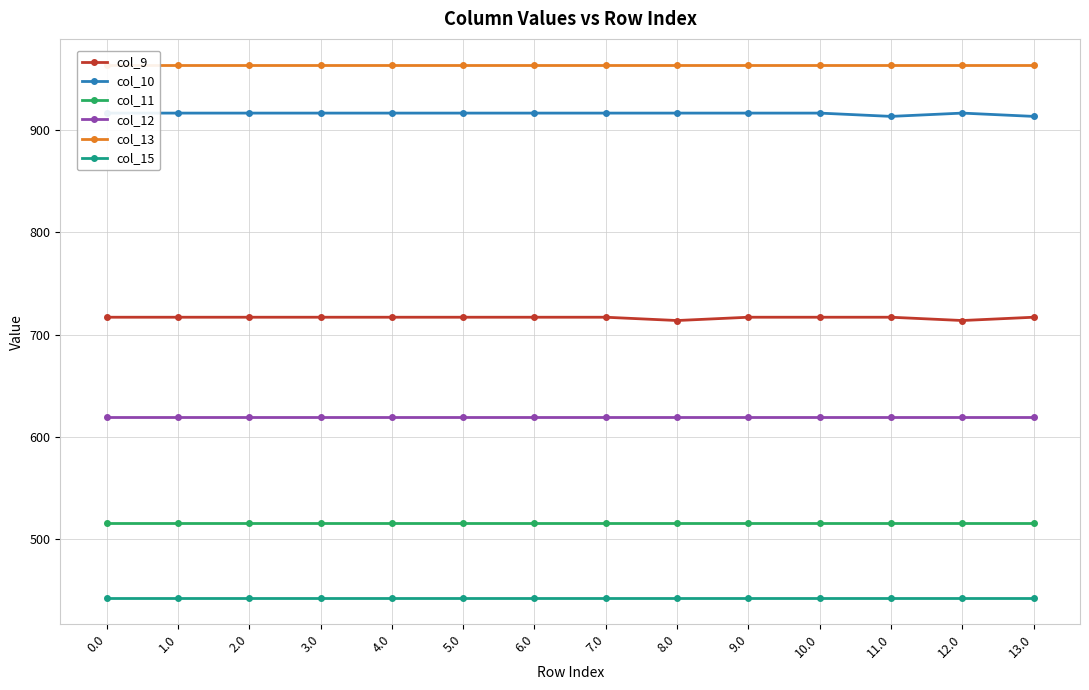

What is the label of the 9th point from the right?

5.0